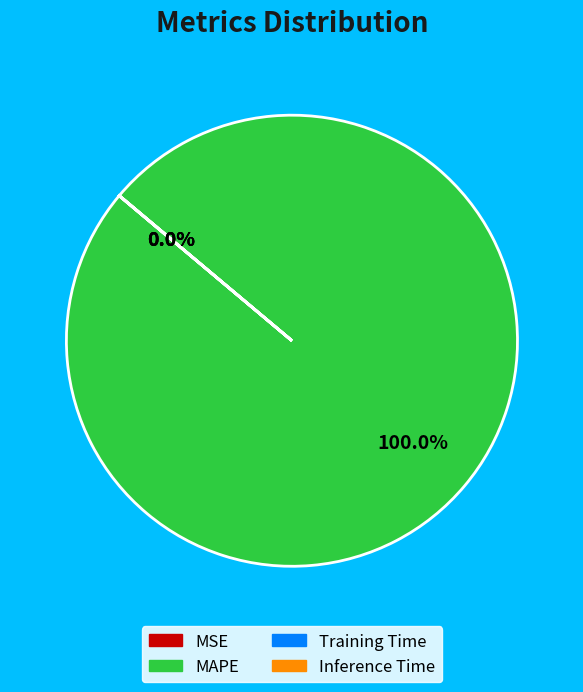

Does any single category account for the majority?

Yes